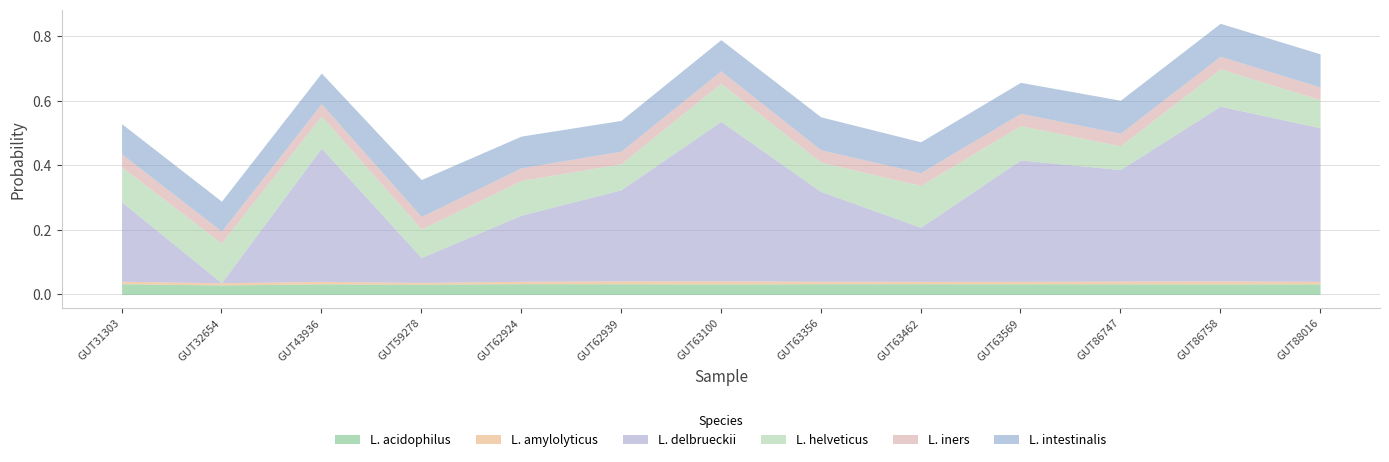

Reading right to left, list all the values displayed in this chart.

L. acidophilus: even_MAG-GUT88016.fa=0.0	even_MAG-GUT86758.fa=0.0	even_MAG-GUT86747.fa=0.0	even_MAG-GUT63569.fa=0.0	even_MAG-GUT63462.fa=0.0	even_MAG-GUT63356.fa=0.0	even_MAG-GUT63100.fa=0.0	even_MAG-GUT62939.fa=0.0	even_MAG-GUT62924.fa=0.0	even_MAG-GUT59278.fa=0.0	even_MAG-GUT43936.fa=0.0	even_MAG-GUT32654.fa=0.0	even_MAG-GUT31303.fa=0.0
L. amylolyticus: even_MAG-GUT88016.fa=0.0	even_MAG-GUT86758.fa=0.0	even_MAG-GUT86747.fa=0.0	even_MAG-GUT63569.fa=0.0	even_MAG-GUT63462.fa=0.0	even_MAG-GUT63356.fa=0.0	even_MAG-GUT63100.fa=0.0	even_MAG-GUT62939.fa=0.0	even_MAG-GUT62924.fa=0.0	even_MAG-GUT59278.fa=0.0	even_MAG-GUT43936.fa=0.0	even_MAG-GUT32654.fa=0.0	even_MAG-GUT31303.fa=0.0
L. delbrueckii: even_MAG-GUT88016.fa=0.5	even_MAG-GUT86758.fa=0.5	even_MAG-GUT86747.fa=0.3	even_MAG-GUT63569.fa=0.4	even_MAG-GUT63462.fa=0.2	even_MAG-GUT63356.fa=0.3	even_MAG-GUT63100.fa=0.5	even_MAG-GUT62939.fa=0.3	even_MAG-GUT62924.fa=0.2	even_MAG-GUT59278.fa=0.1	even_MAG-GUT43936.fa=0.4	even_MAG-GUT32654.fa=0.0	even_MAG-GUT31303.fa=0.2
L. helveticus: even_MAG-GUT88016.fa=0.1	even_MAG-GUT86758.fa=0.1	even_MAG-GUT86747.fa=0.1	even_MAG-GUT63569.fa=0.1	even_MAG-GUT63462.fa=0.1	even_MAG-GUT63356.fa=0.1	even_MAG-GUT63100.fa=0.1	even_MAG-GUT62939.fa=0.1	even_MAG-GUT62924.fa=0.1	even_MAG-GUT59278.fa=0.1	even_MAG-GUT43936.fa=0.1	even_MAG-GUT32654.fa=0.1	even_MAG-GUT31303.fa=0.1
L. iners: even_MAG-GUT88016.fa=0.0	even_MAG-GUT86758.fa=0.0	even_MAG-GUT86747.fa=0.0	even_MAG-GUT63569.fa=0.0	even_MAG-GUT63462.fa=0.0	even_MAG-GUT63356.fa=0.0	even_MAG-GUT63100.fa=0.0	even_MAG-GUT62939.fa=0.0	even_MAG-GUT62924.fa=0.0	even_MAG-GUT59278.fa=0.0	even_MAG-GUT43936.fa=0.0	even_MAG-GUT32654.fa=0.0	even_MAG-GUT31303.fa=0.0
L. intestinalis: even_MAG-GUT88016.fa=0.1	even_MAG-GUT86758.fa=0.1	even_MAG-GUT86747.fa=0.1	even_MAG-GUT63569.fa=0.1	even_MAG-GUT63462.fa=0.1	even_MAG-GUT63356.fa=0.1	even_MAG-GUT63100.fa=0.1	even_MAG-GUT62939.fa=0.1	even_MAG-GUT62924.fa=0.1	even_MAG-GUT59278.fa=0.1	even_MAG-GUT43936.fa=0.1	even_MAG-GUT32654.fa=0.1	even_MAG-GUT31303.fa=0.1